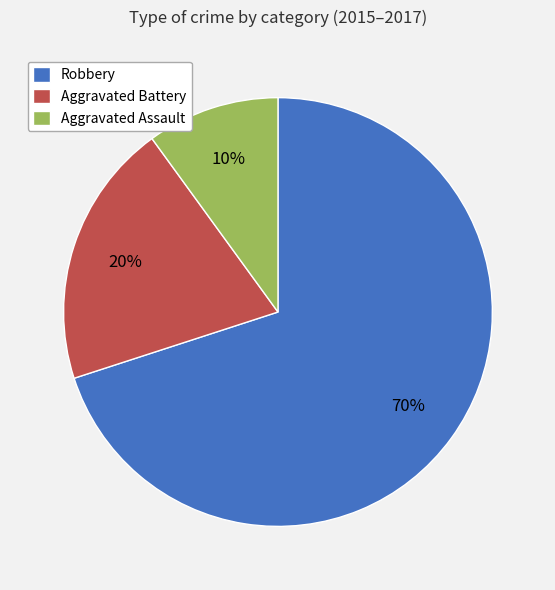

Is the sum of Robbery and Aggravated Battery greater than half?

Yes